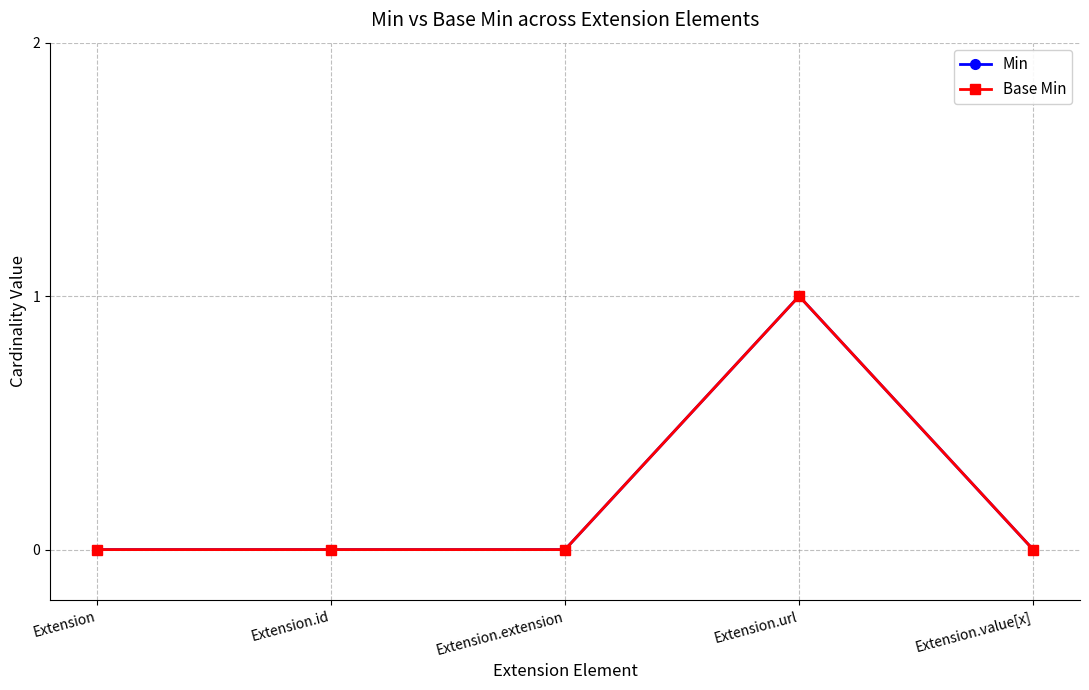

Which label corresponds to the smallest value in the chart?

Extension